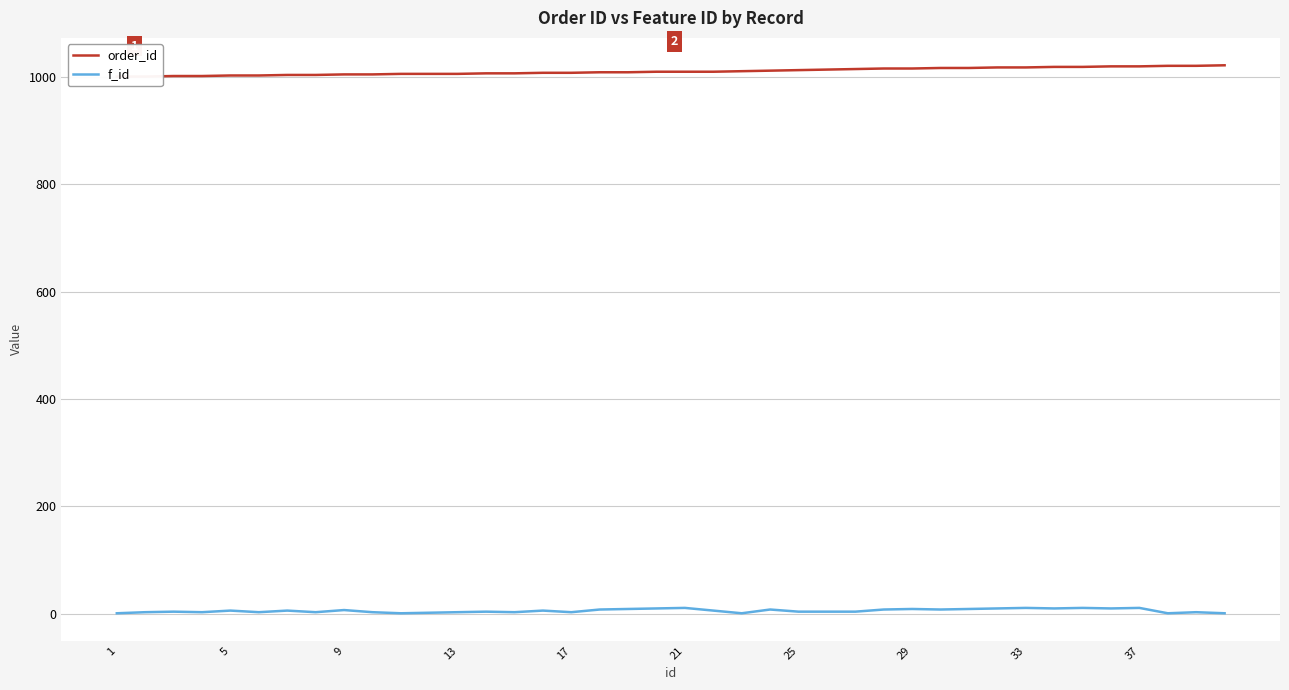

Reading left to right, list all the values displayed in this chart.

order_id: 1001	1001	1002	1002	1003	1003	1004	1004	1005	1005	1006	1006	1006	1007	1007	1008	1008	1009	1009	1010	1010	1010	1011	1012	1013	1014	1015	1016	1016	1017	1017	1018	1018	1019	1019	1020	1020	1021	1021	1022
f_id: 1	3	4	3	6	3	6	3	7	3	1	2	3	4	3	6	3	8	9	10	11	6	1	8	4	4	4	8	9	8	9	10	11	10	11	10	11	1	3	1